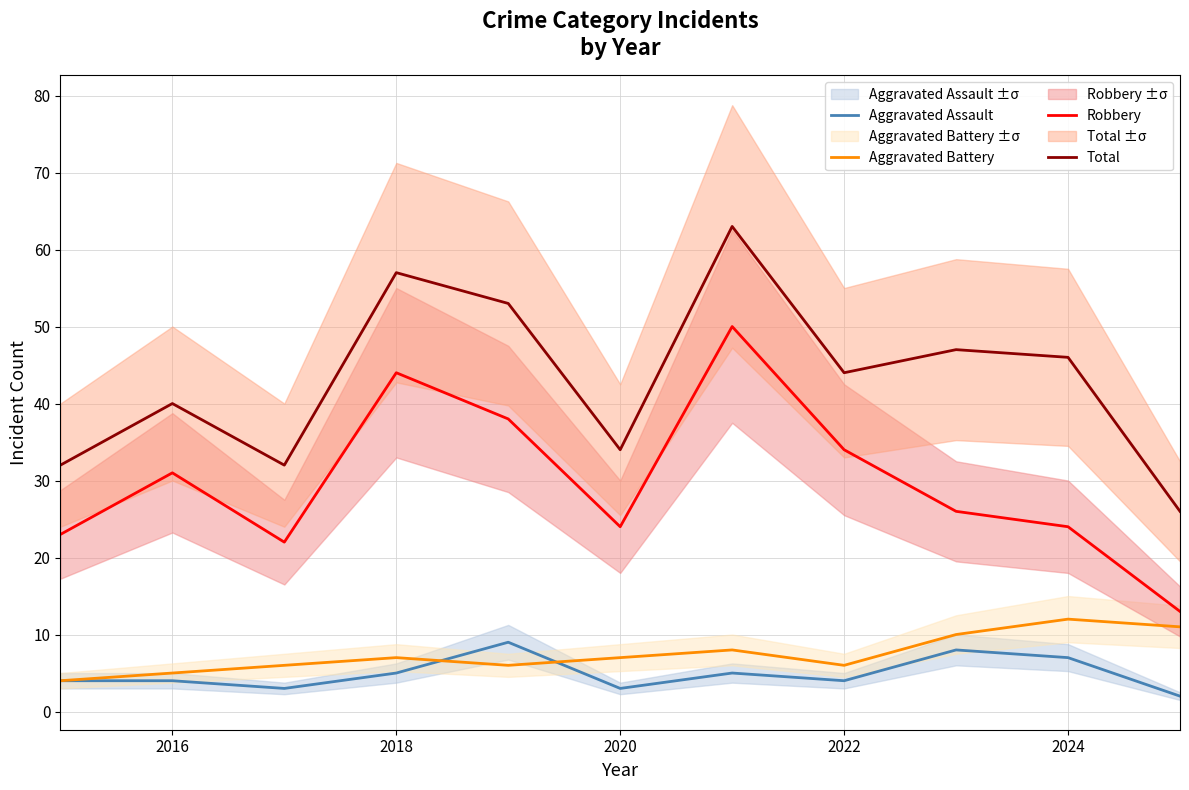

How many values in the Aggravated Battery series are below 7?

5